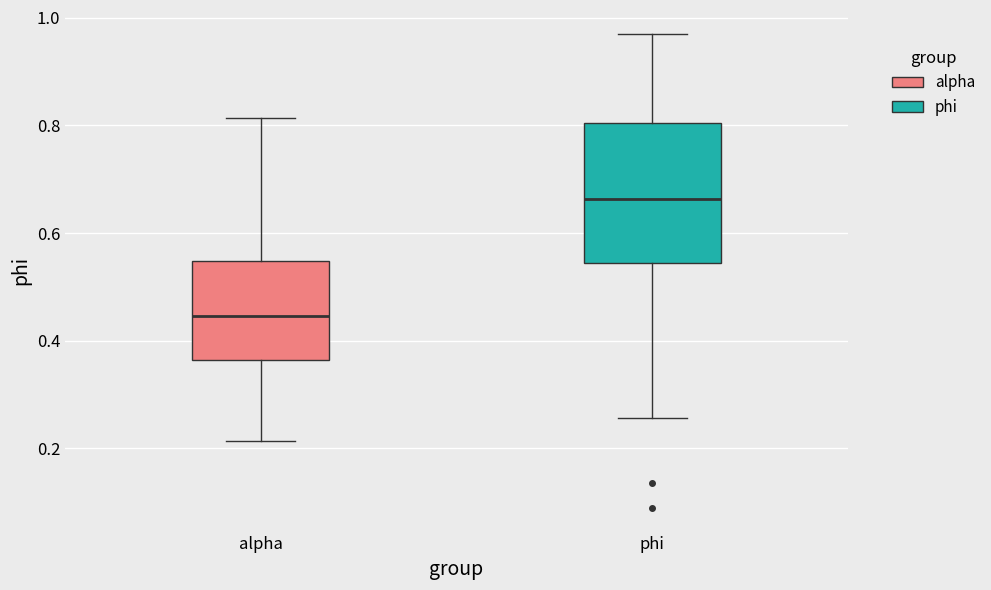

Reading left to right, read every box against the y-axis: the position of its median line, the range the box covers, and the ends of its whiskers. The values are not printed on the chart, so give them approximately, as read against the axis.

alpha: median 0.44, box 0.36 to 0.54, whiskers 0.22 to 0.82
phi: median 0.66, box 0.54 to 0.80, whiskers 0.26 to 0.98